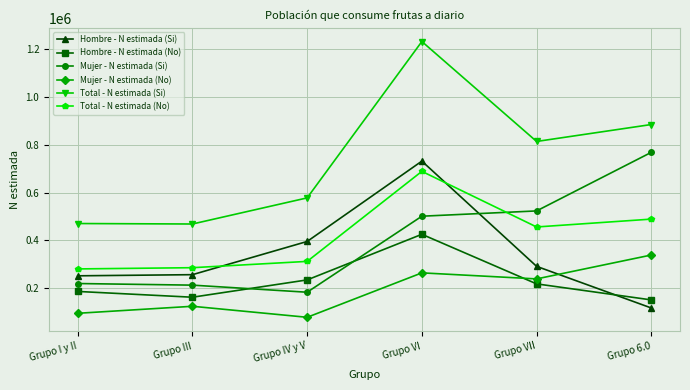

How many data points in Mujer - N estimada (No) are less than 238363?

3